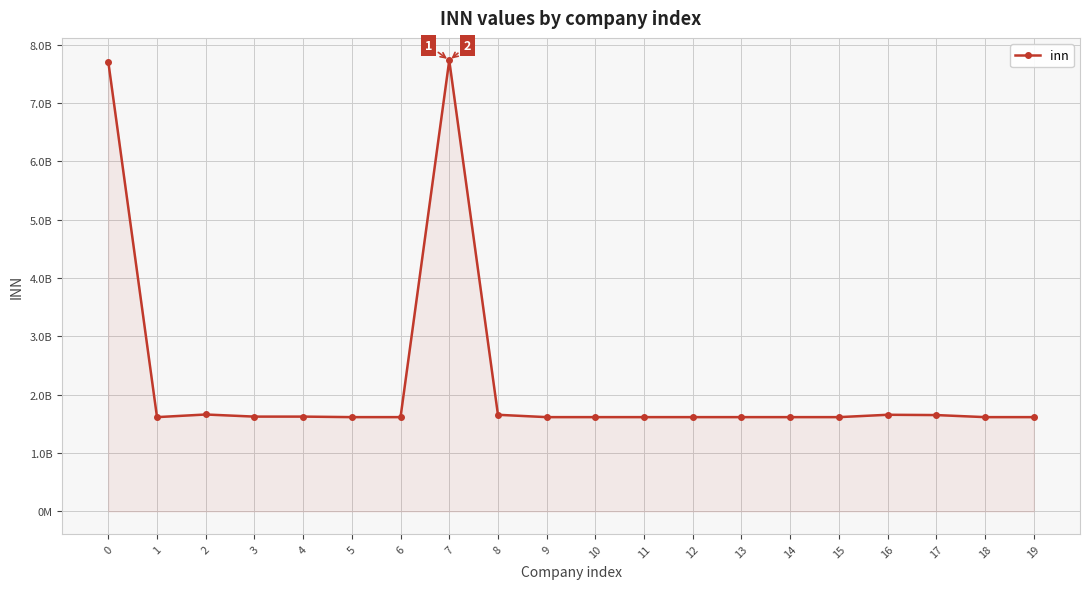

Which category has the highest value across all series?

7